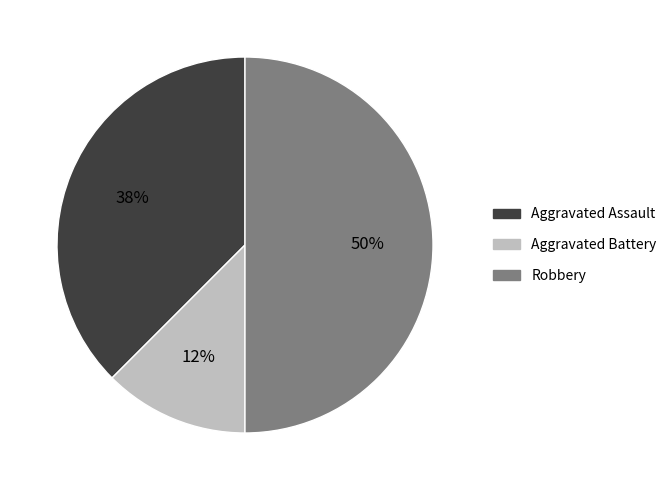

The Aggravated Battery slice represents 12% of the pie. True or false?

True